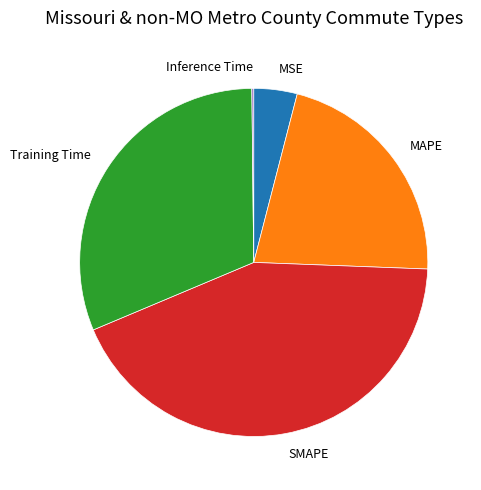

Do Training Time and MAPE together represent more than half of the pie?

Yes